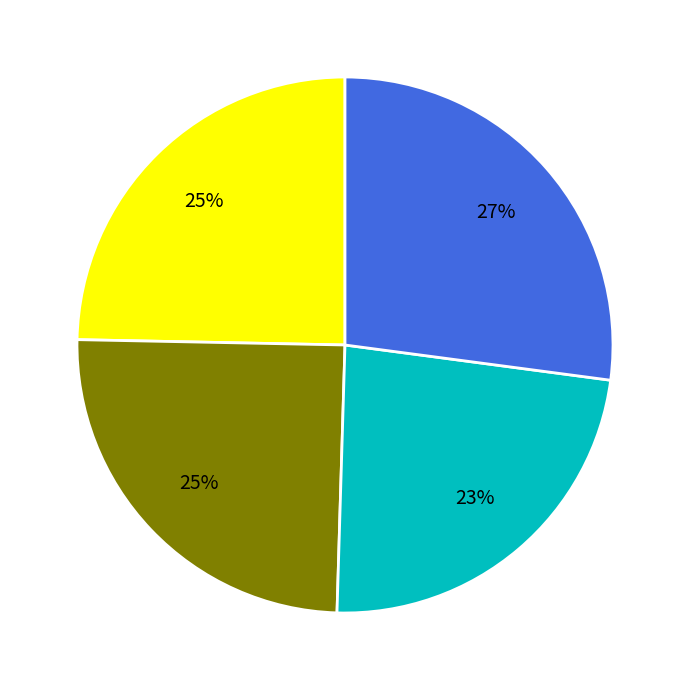

Is there any slice that represents more than half of the pie?

No